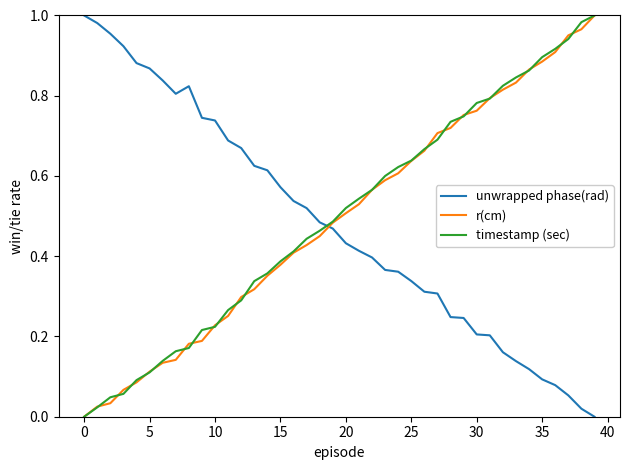

What are all the series names shown in the legend?

unwrapped phase(rad), r(cm), timestamp (sec)